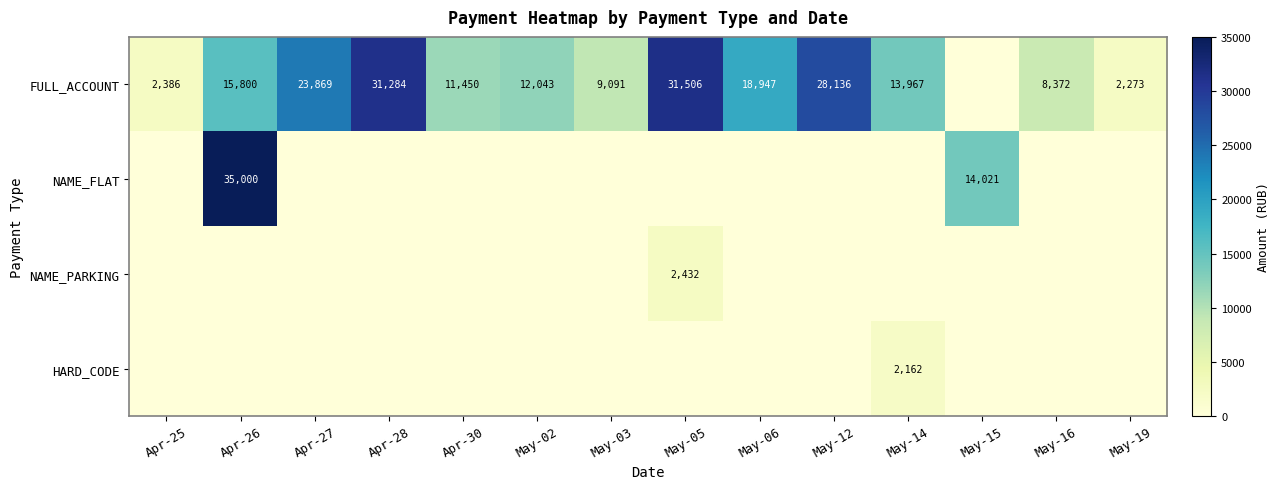

The FULL_ACCOUNT series shows 624.2 at Apr-25. True or false?

False